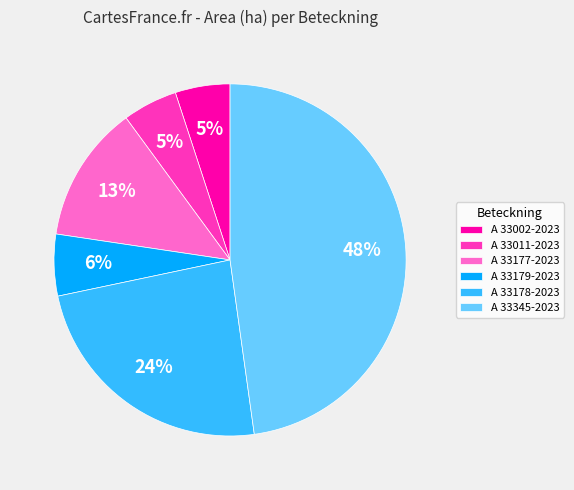

Which has a higher value, A 33002-2023 or A 33177-2023?

A 33177-2023